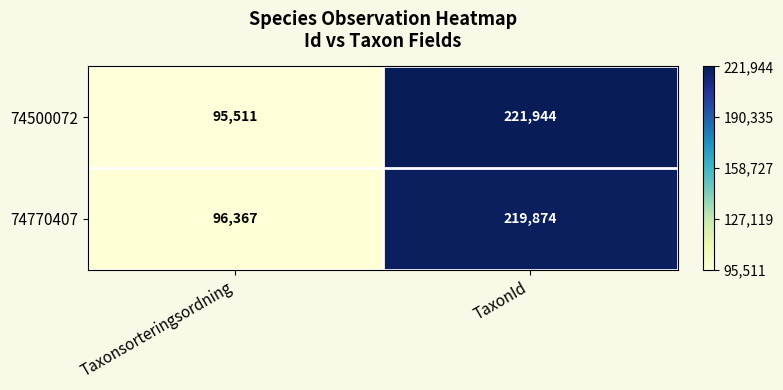

The 74500072 series shows 45824 at TaxonId. True or false?

False